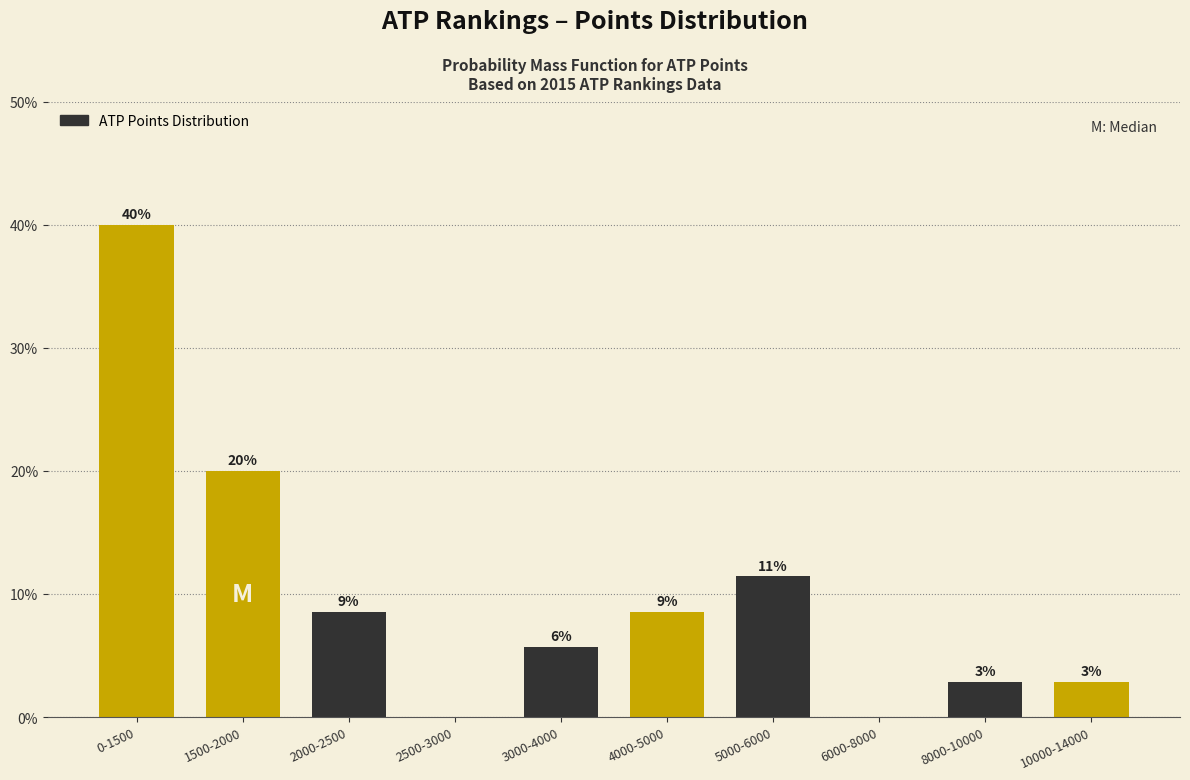

Are the bars horizontal?

No